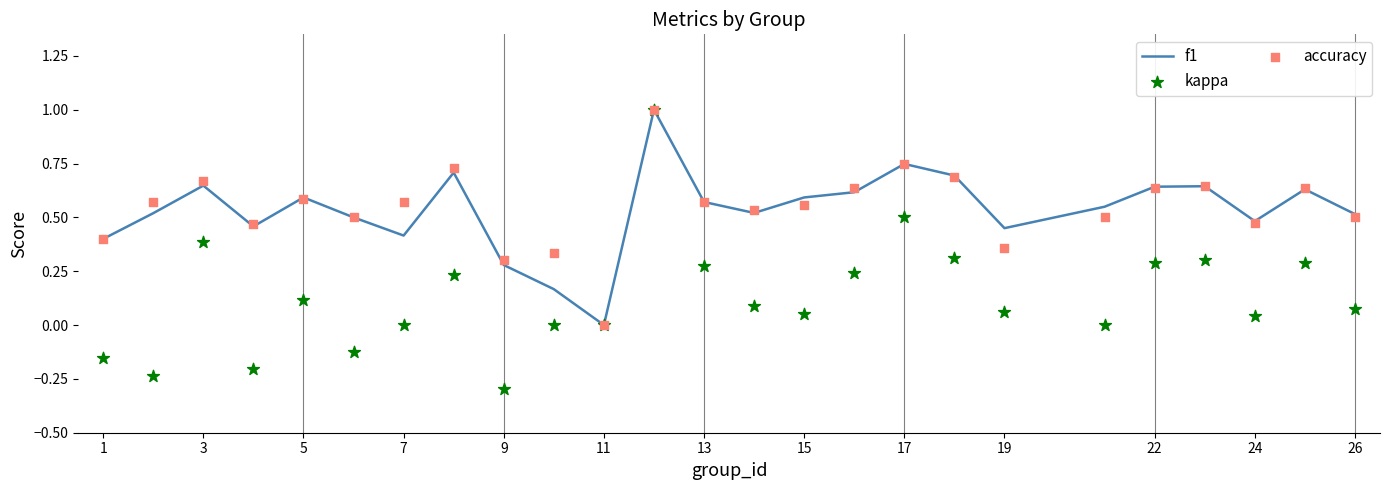

Which series contains the lowest Y value?

kappa